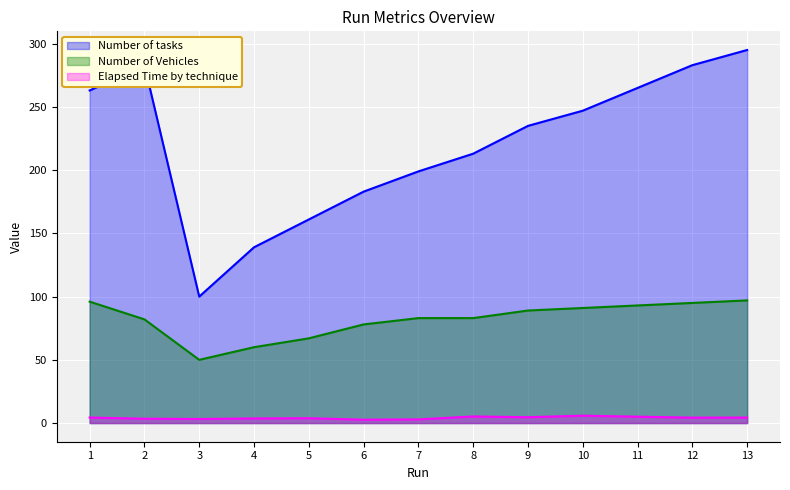

What is the total value across all series at 8?

301.2